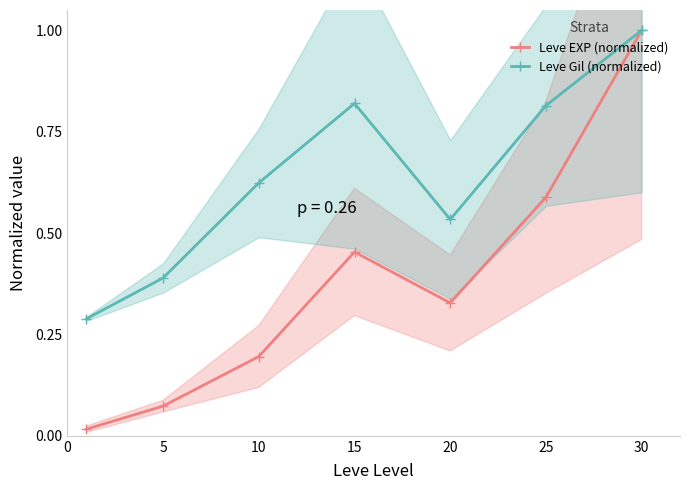

How many interior local peaks does the Leve Gil (normalized) series have?

1